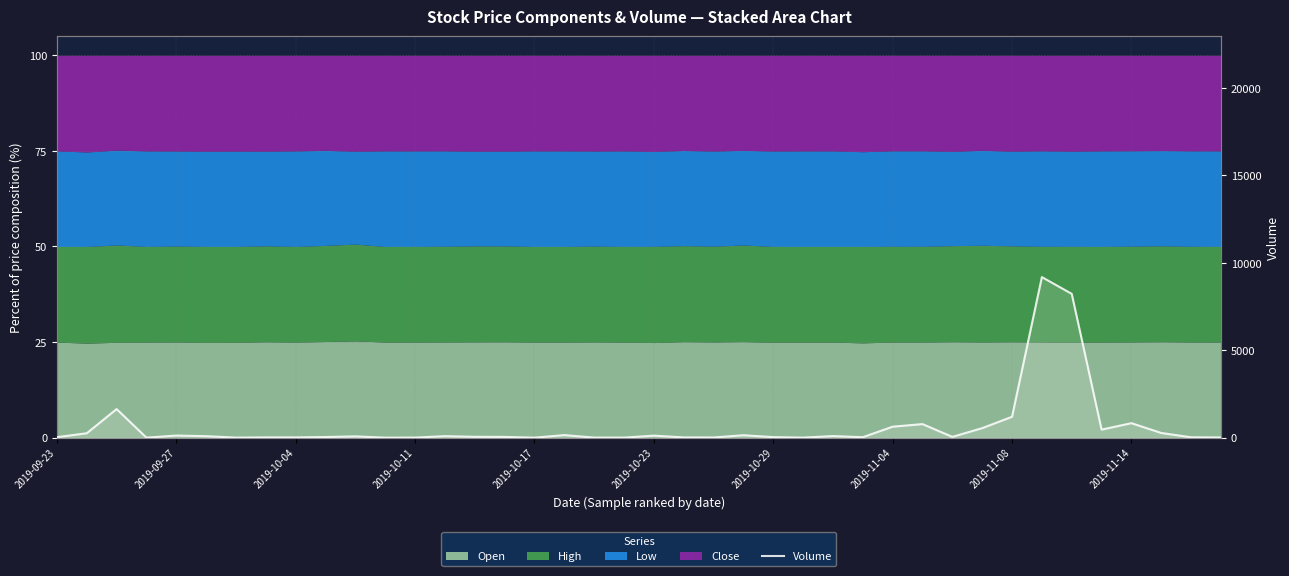

What is the difference between the values at 30 and 13?

41